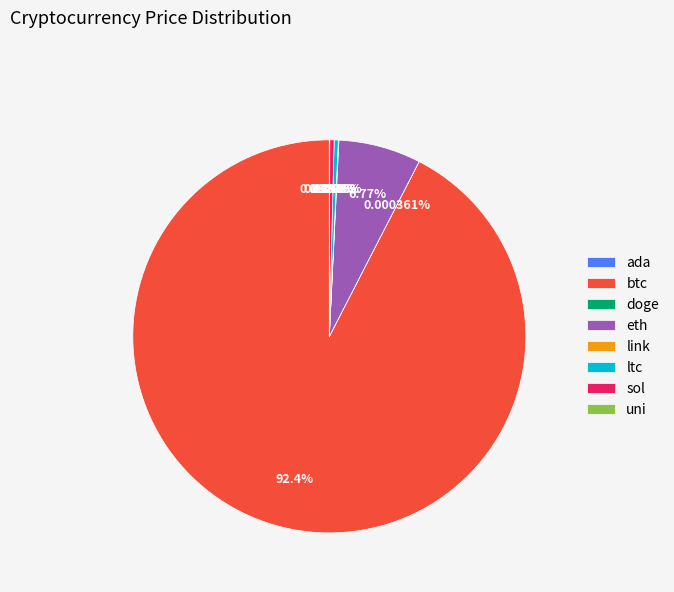

Does btc account for over 50% of the chart?

Yes